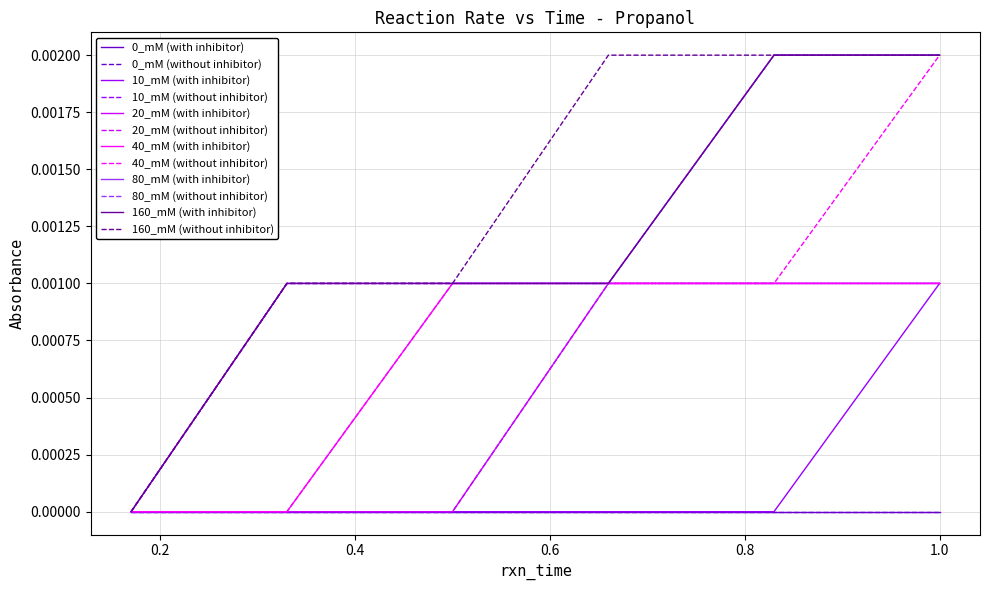

How many lines are shown in the chart?

12